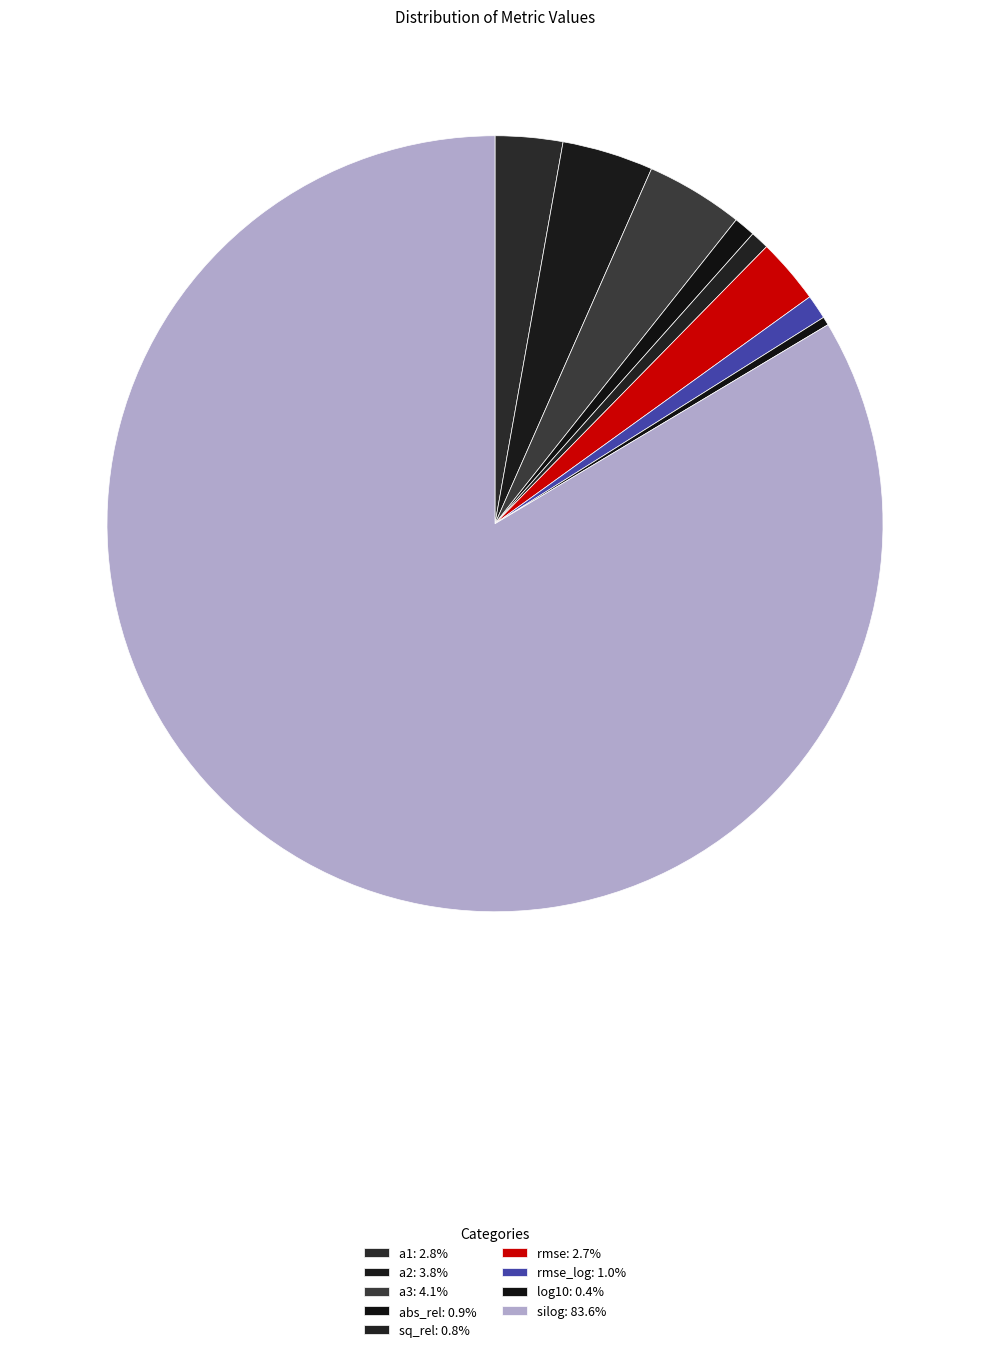

To the nearest percent, what is the average slice percentage?

11%